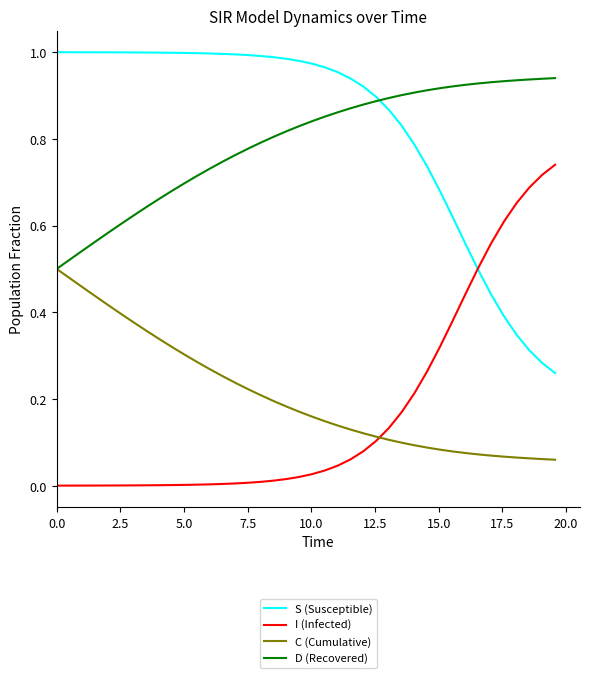

List the series in order of their peak value, highest first.

S (Susceptible), D (Recovered), I (Infected), C (Cumulative)